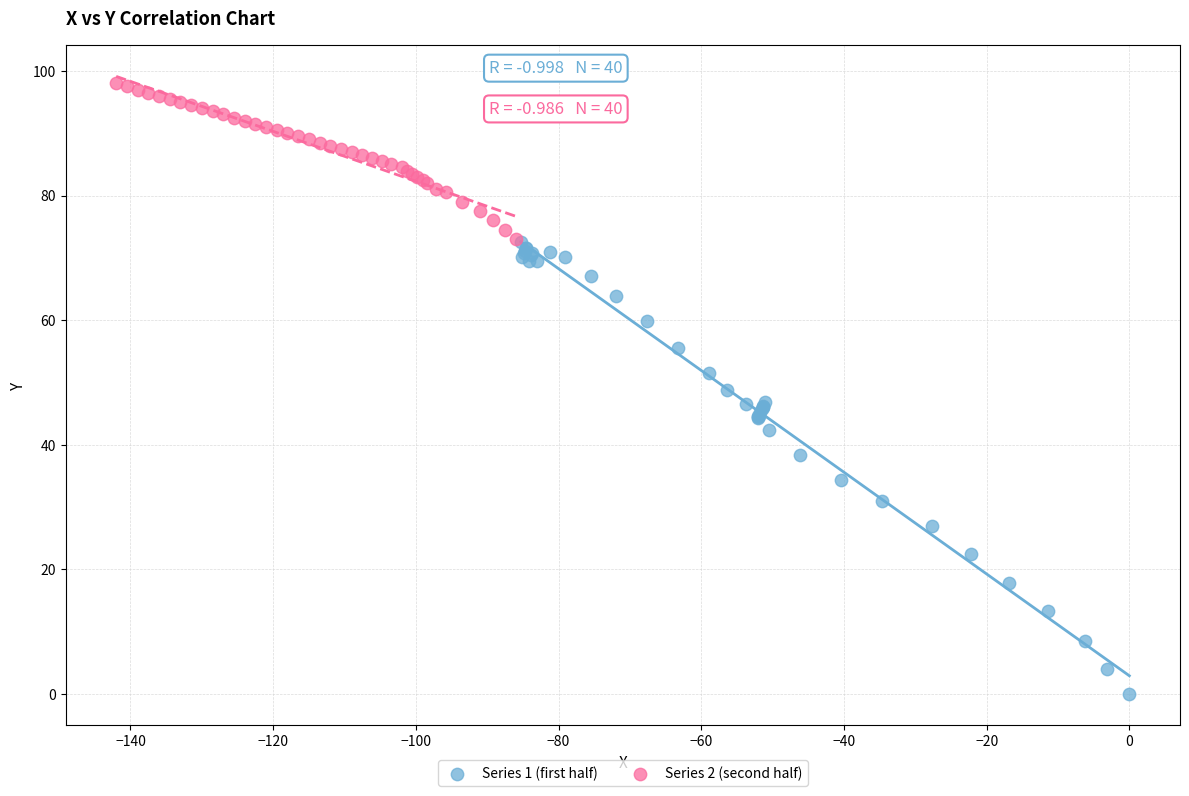

Which series contains the lowest Y value?

Series 1 (first half)